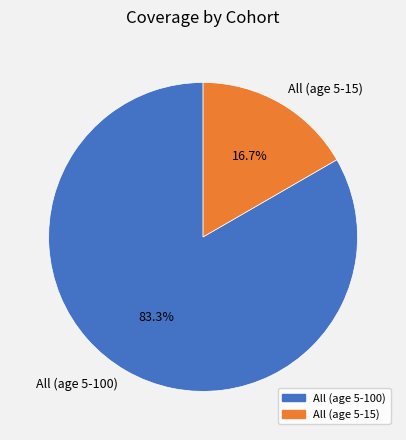

To the nearest percent, what percentage of the pie is All (age 5-100)?

83%